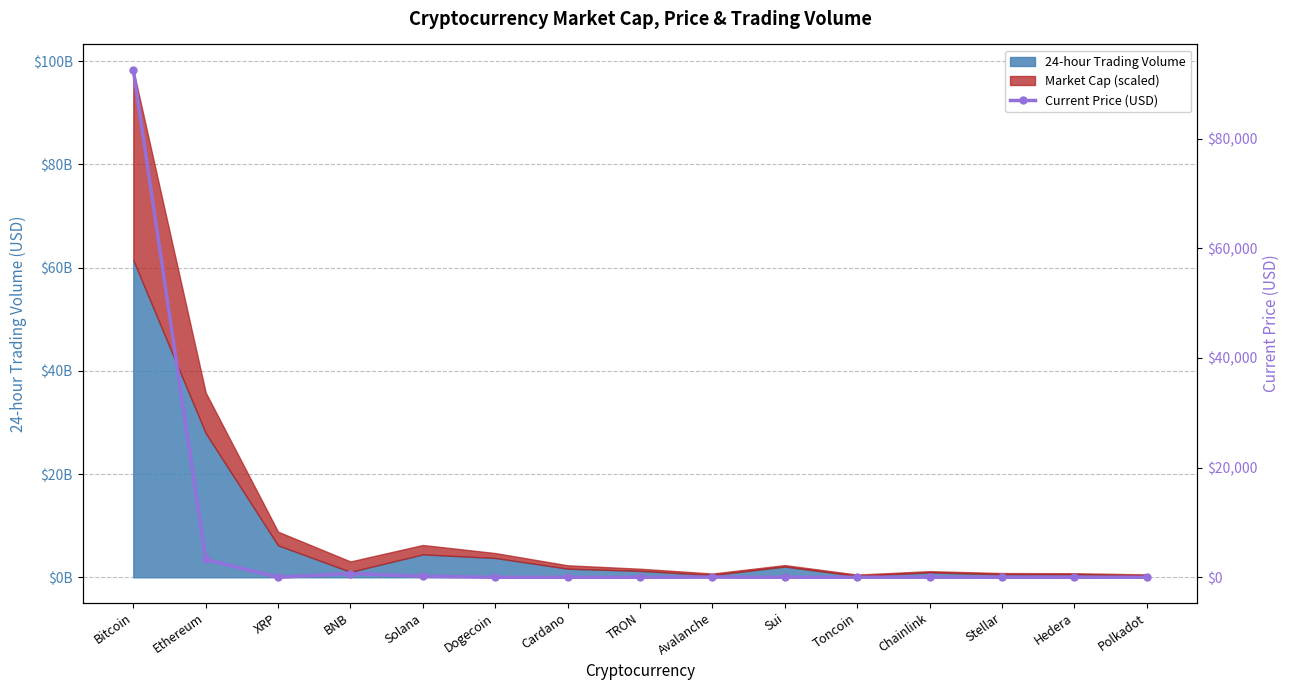

What is the ratio of the value at Solana to the value at Avalanche?

5.1